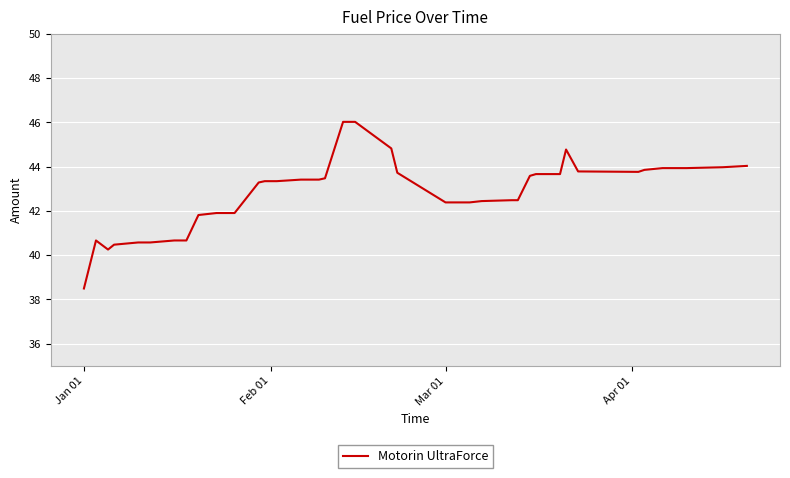

What is the maximum value shown in the chart?

46.0